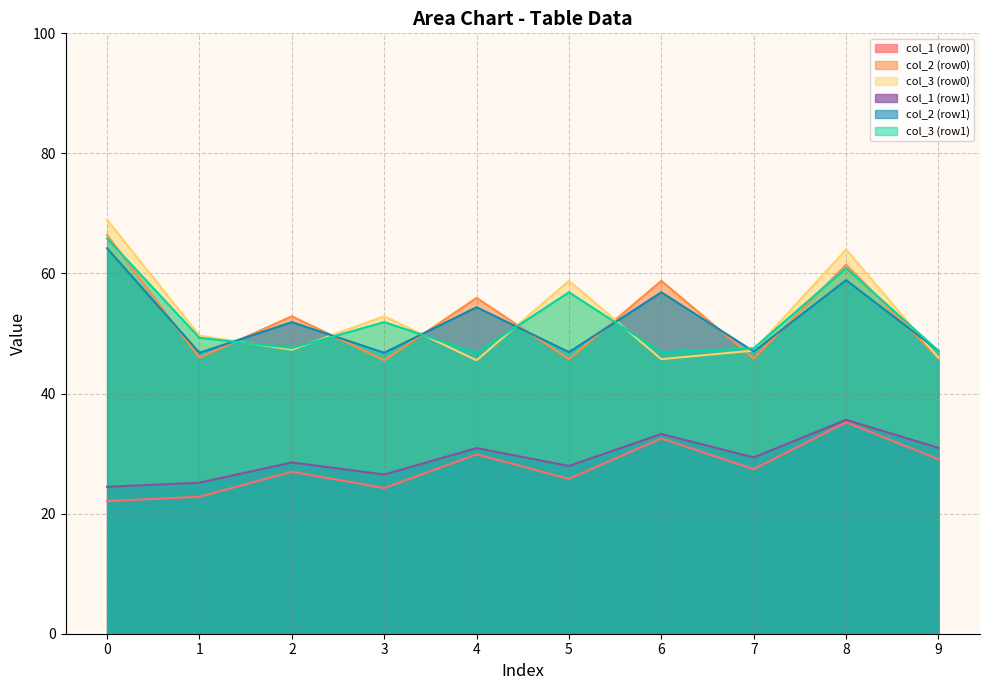

Which series has the largest range (max minus min)?

col_3 (row0)